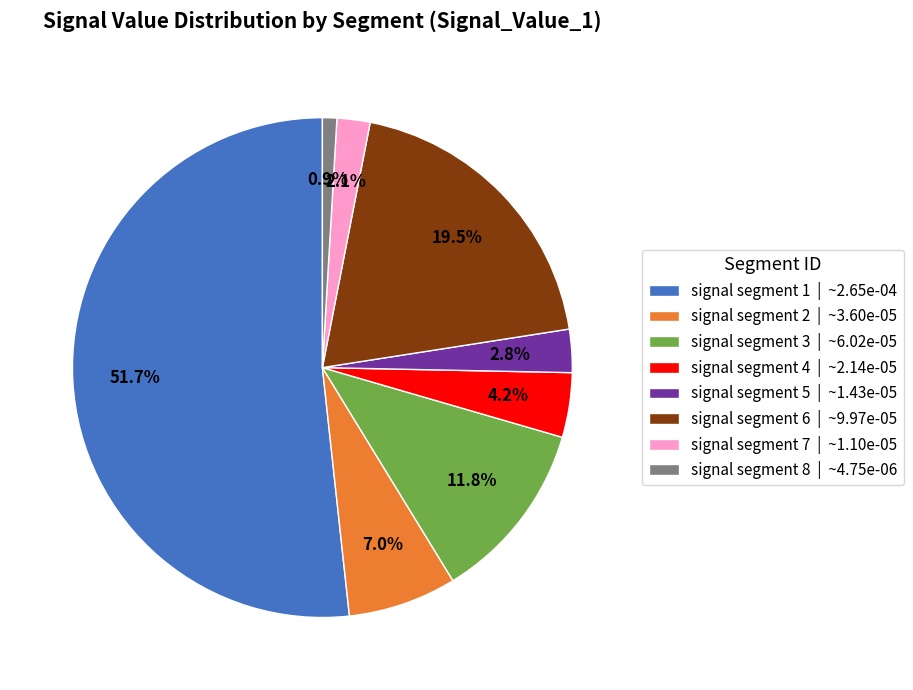

Count the number of slices in the pie.

8